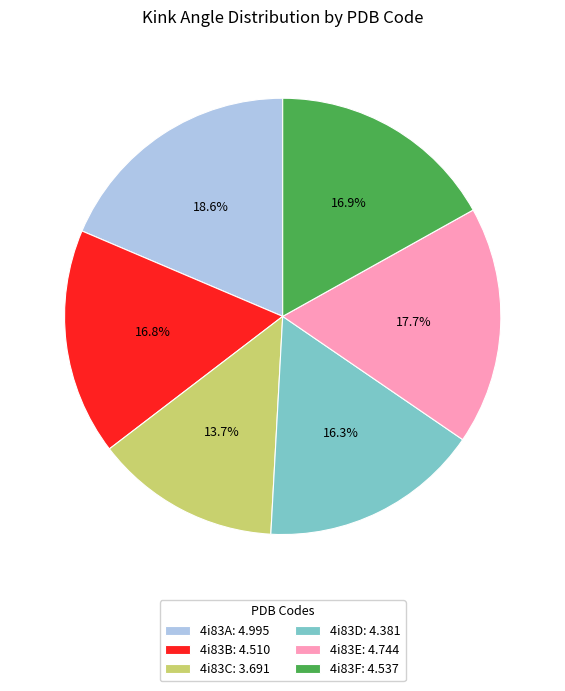

The 4i83E slice represents 24% of the pie. True or false?

False